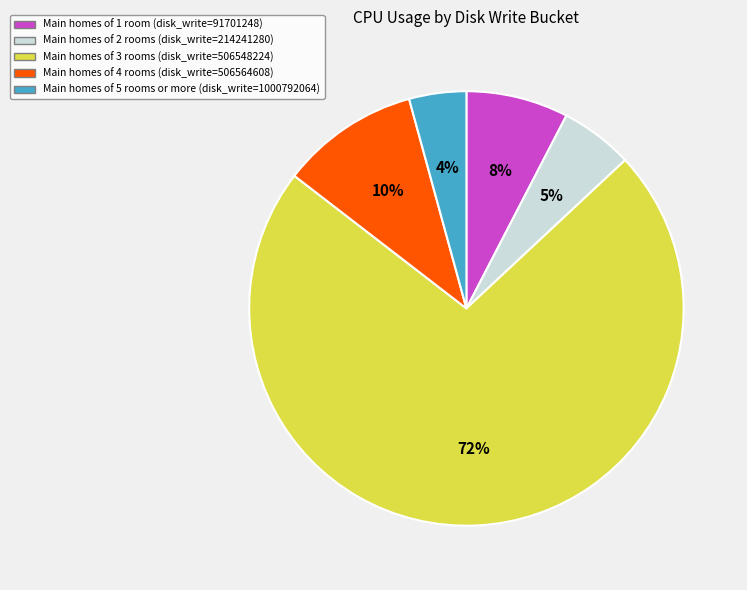

Does any single category account for the majority?

Yes